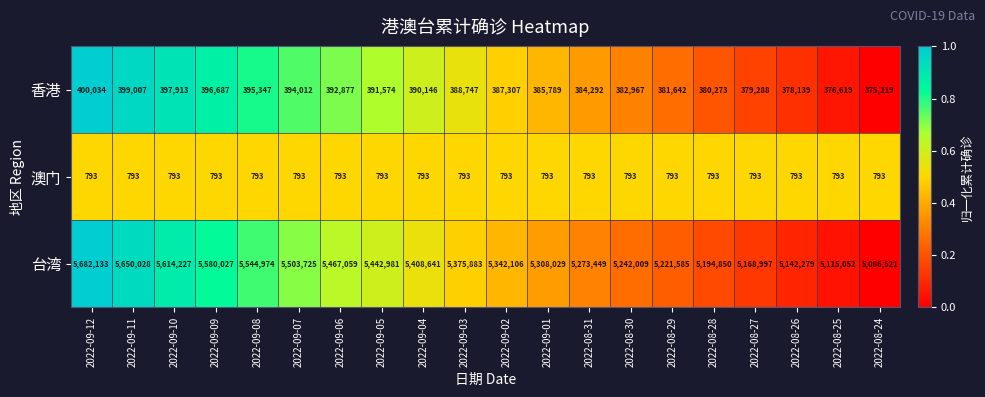

List the series in order of their peak value, lowest first.

澳门, 香港, 台湾